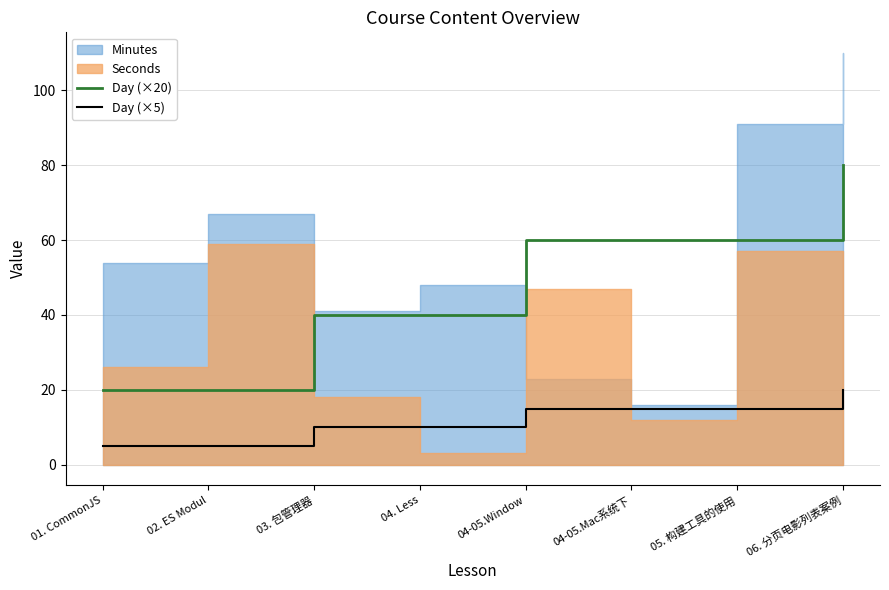

What is the average value of the Day (×5) series?

12